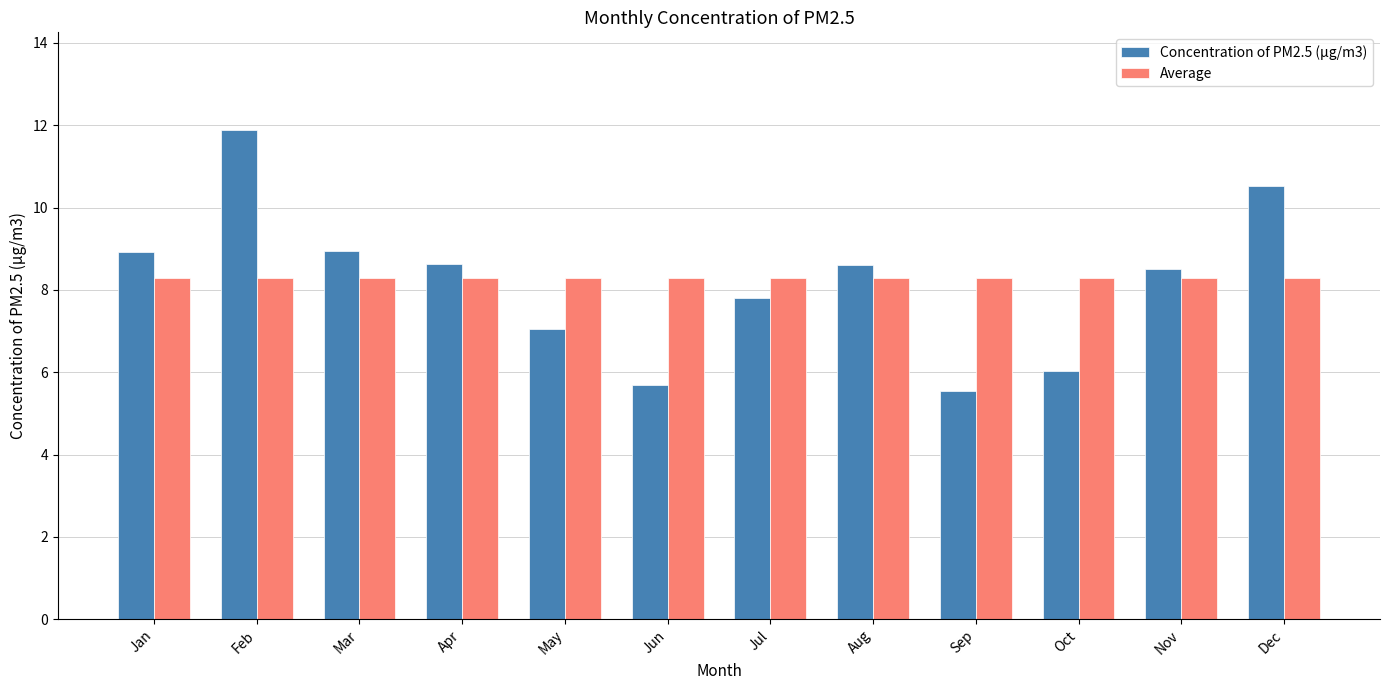

At which category does the chart reach its minimum across all series?

Sep